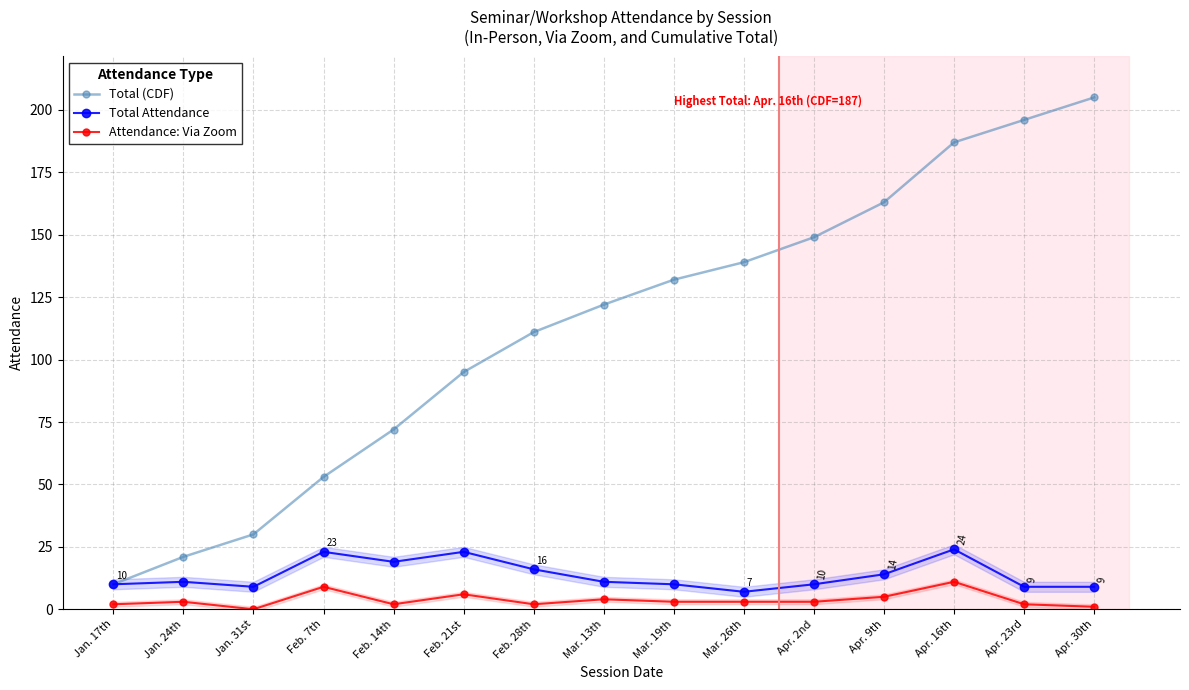

Between Jan. 31st and Feb. 21st, which series saw the biggest shift?

Total (CDF)